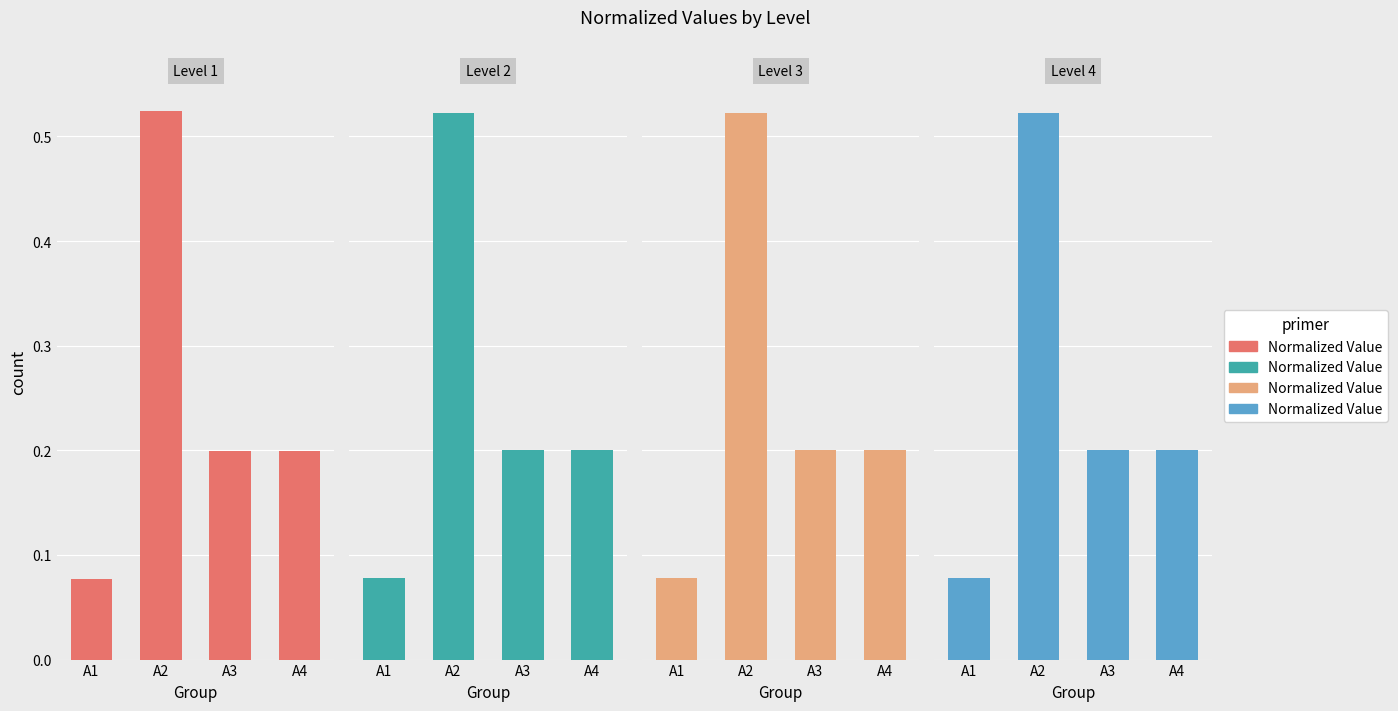

Rank the series by their maximum value, from lowest to highest.

Normalized Value (Level 2), Normalized Value (Level 3), Normalized Value (Level 4), Normalized Value (Level 1)